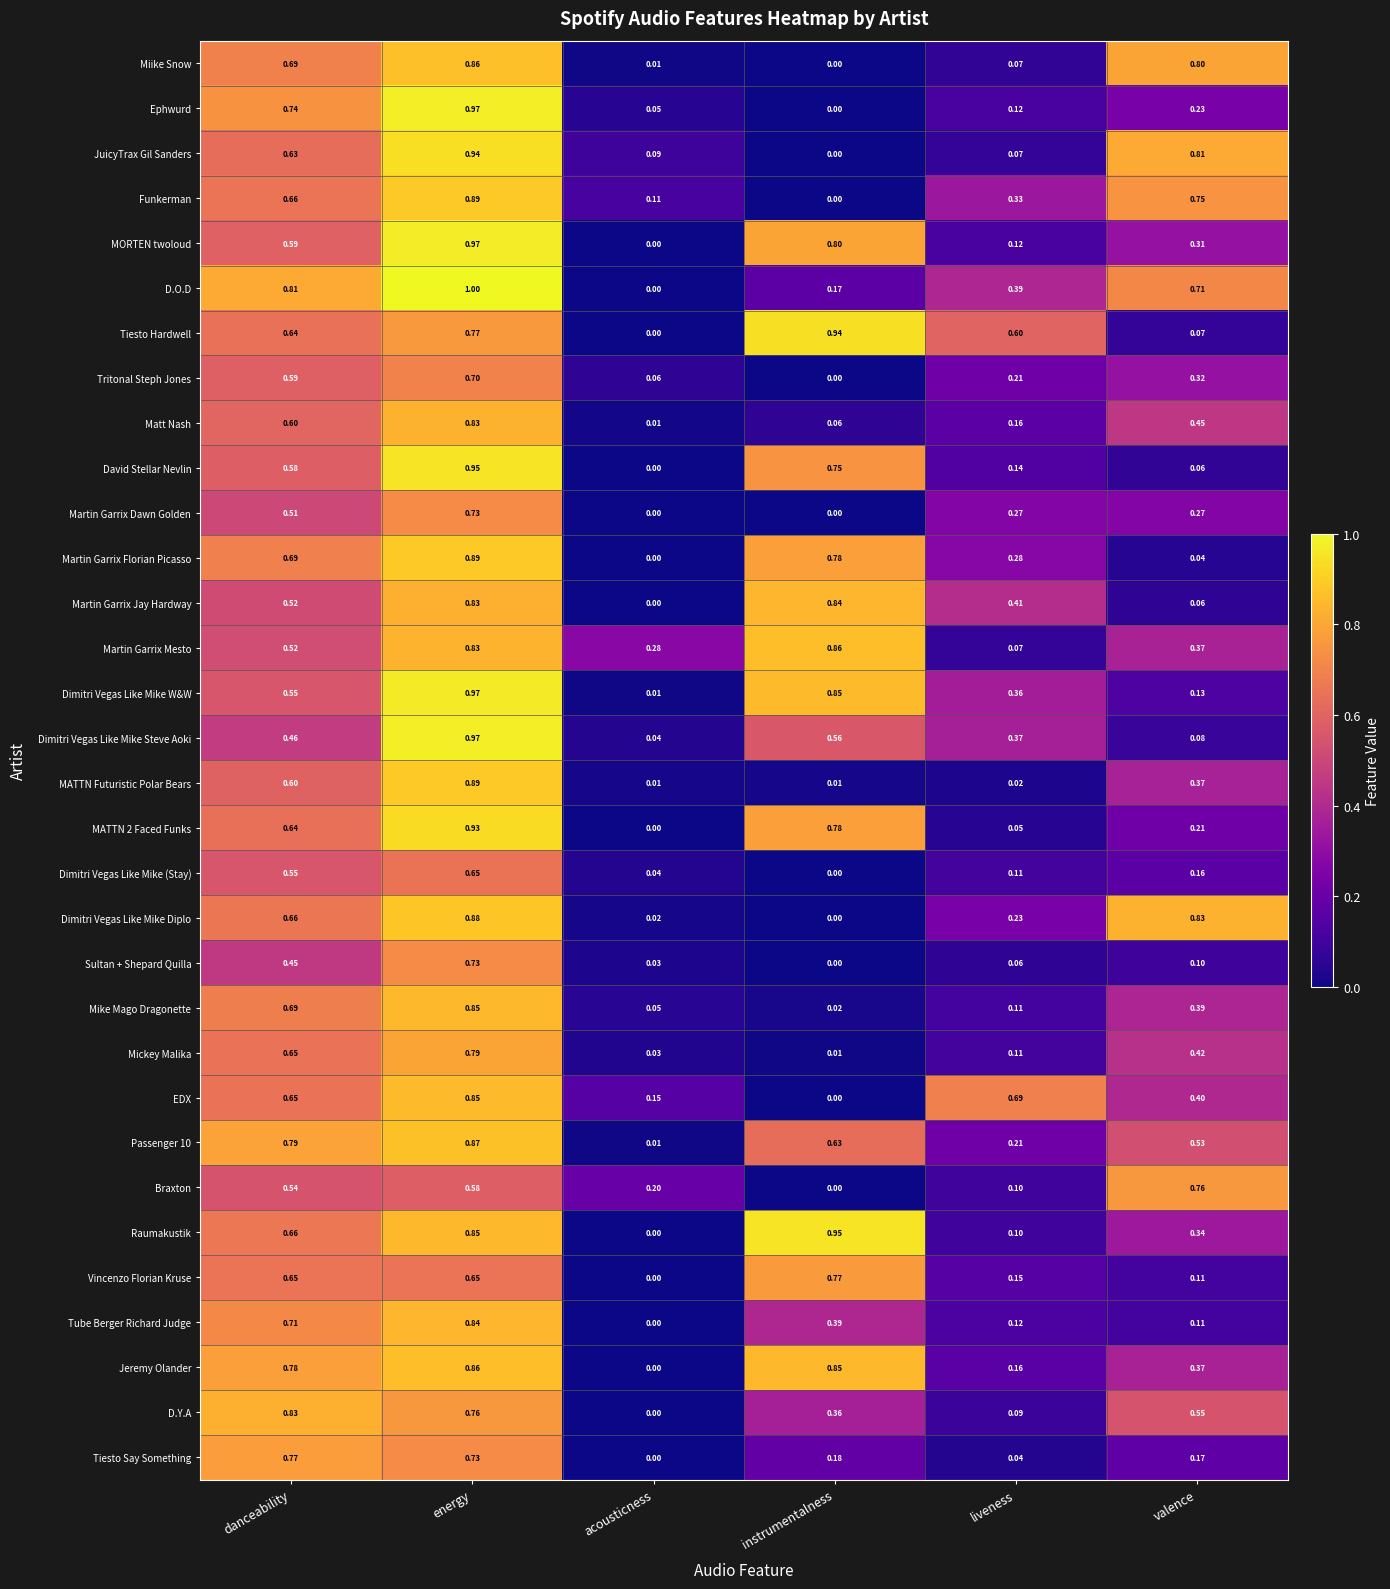

Which label corresponds to the largest value in the chart?

energy